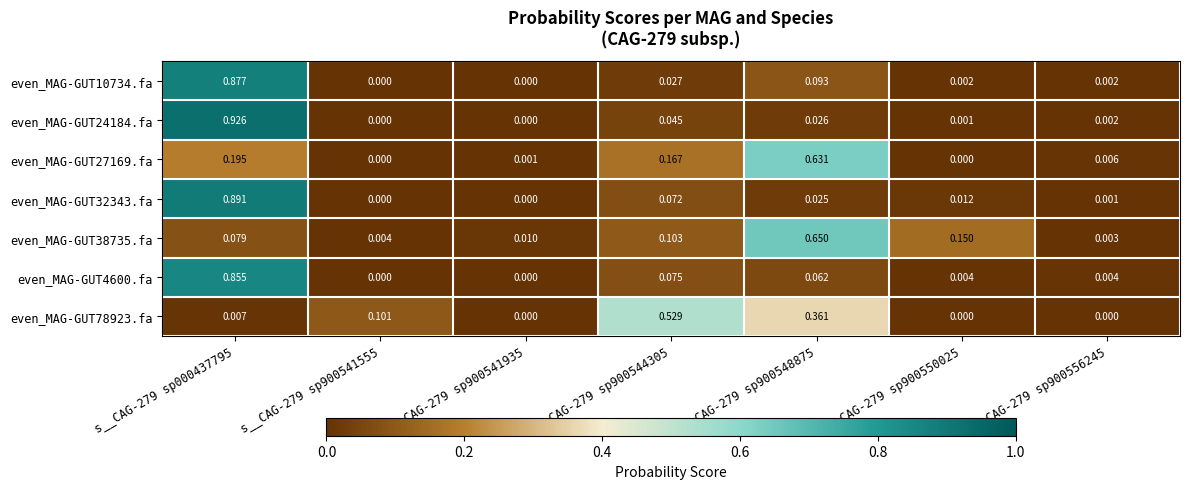

Is the value of even_MAG-GUT4600.fa at s__CAG-279 sp900550025 greater than the value of even_MAG-GUT32343.fa at s__CAG-279 sp900550025?

No